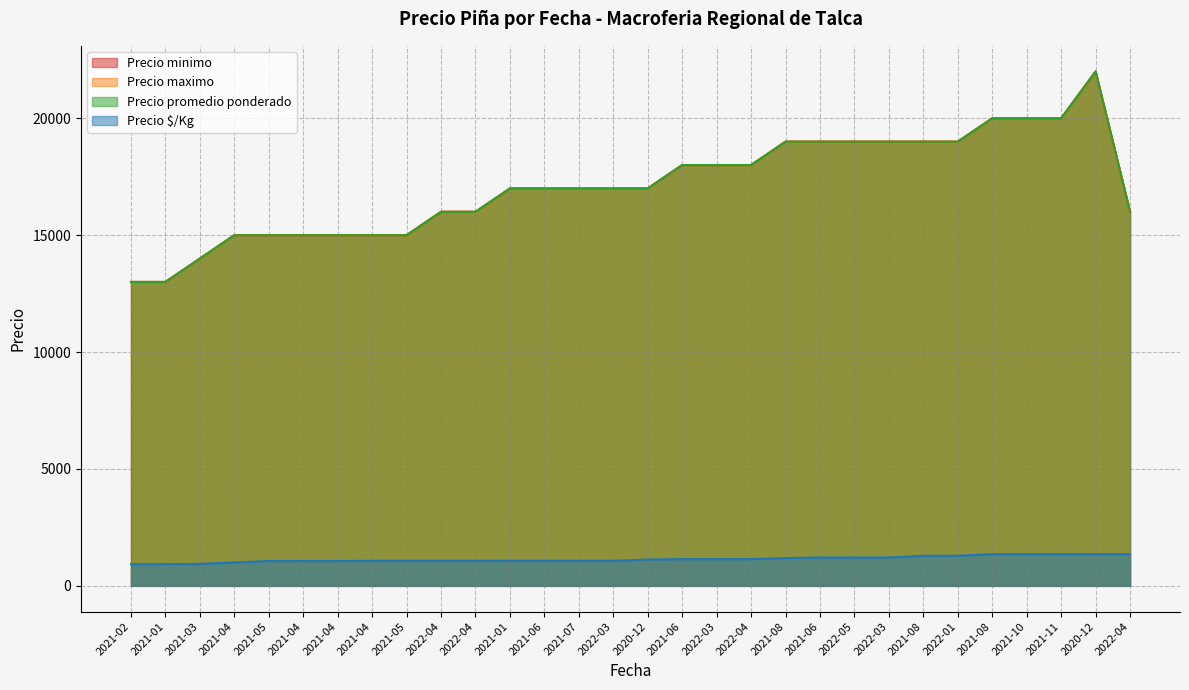

True or false: Precio promedio ponderado and Precio maximo cross at least once.

False